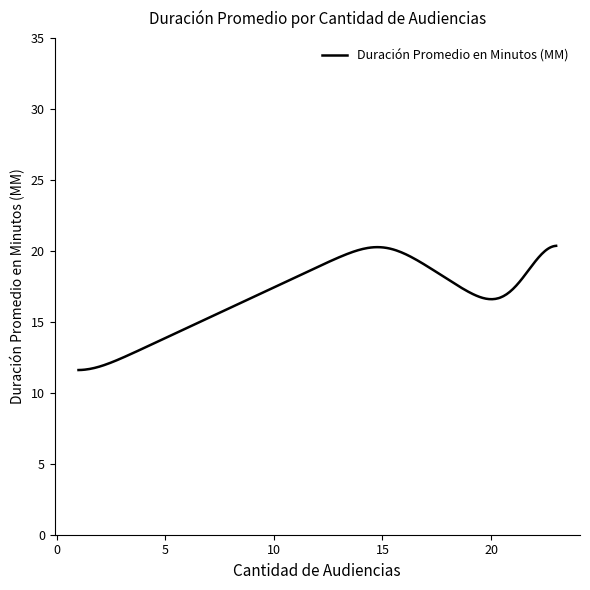

What is the smallest value displayed?

11.6